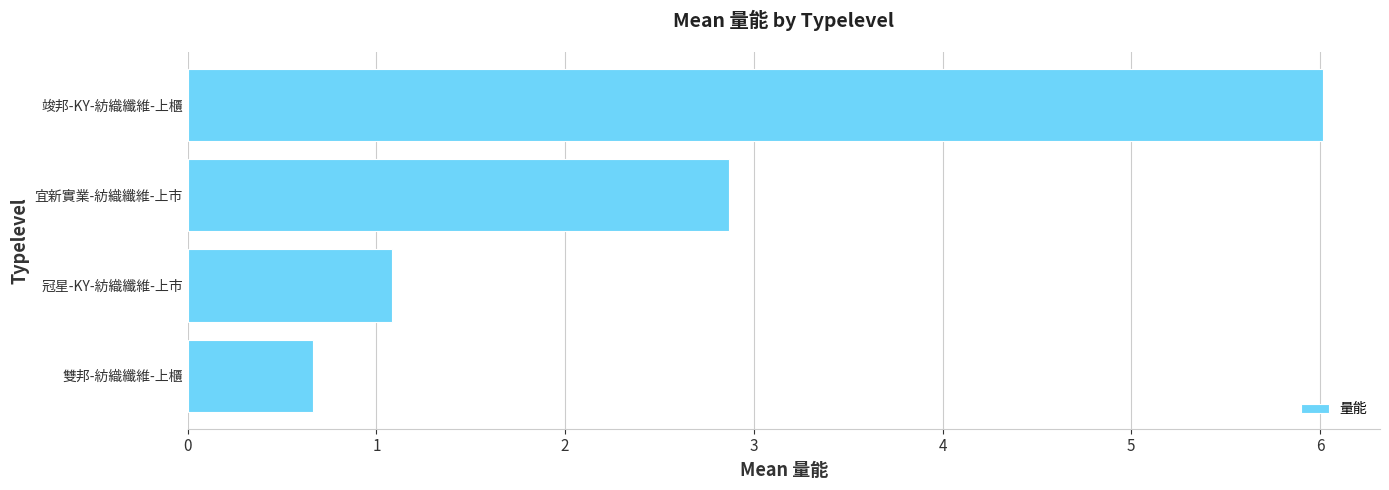

True or false: the data shows 0.7 at 雙邦-紡織纖維-上櫃.

True